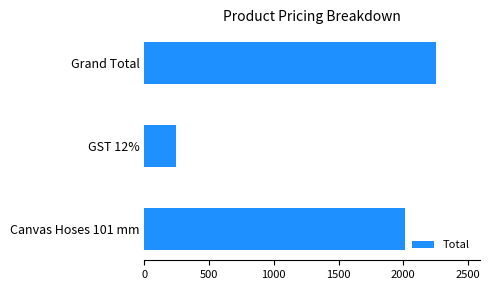

Reading top to bottom, transcribe all the data shown in this chart.

2254.6	241.6	2013.0